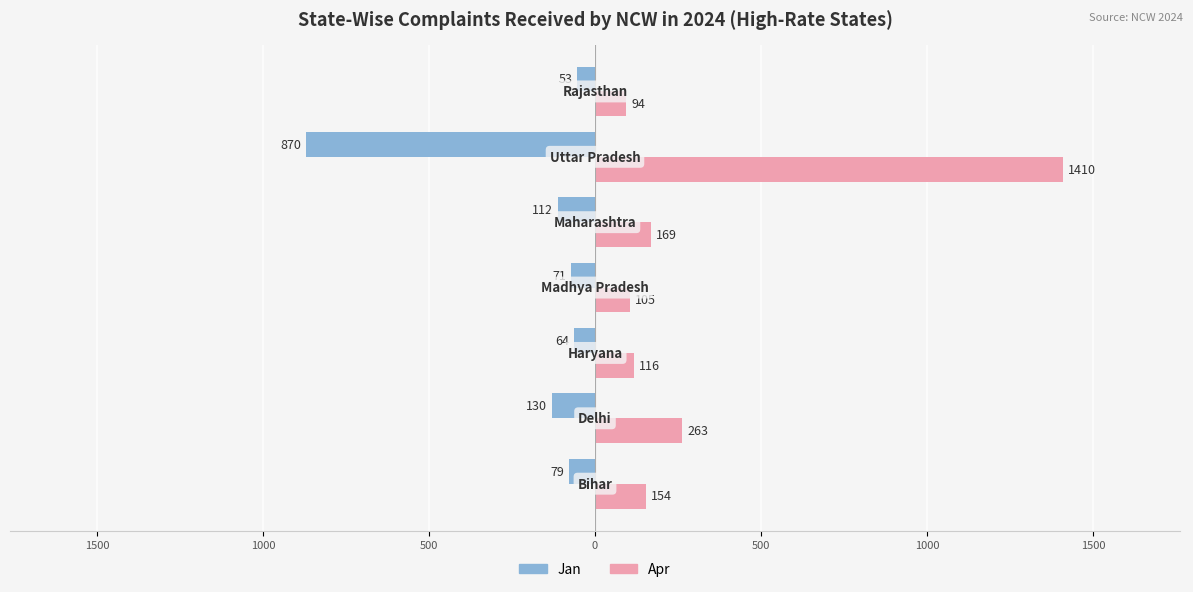

What are all the series names shown in the legend?

Jan, Apr